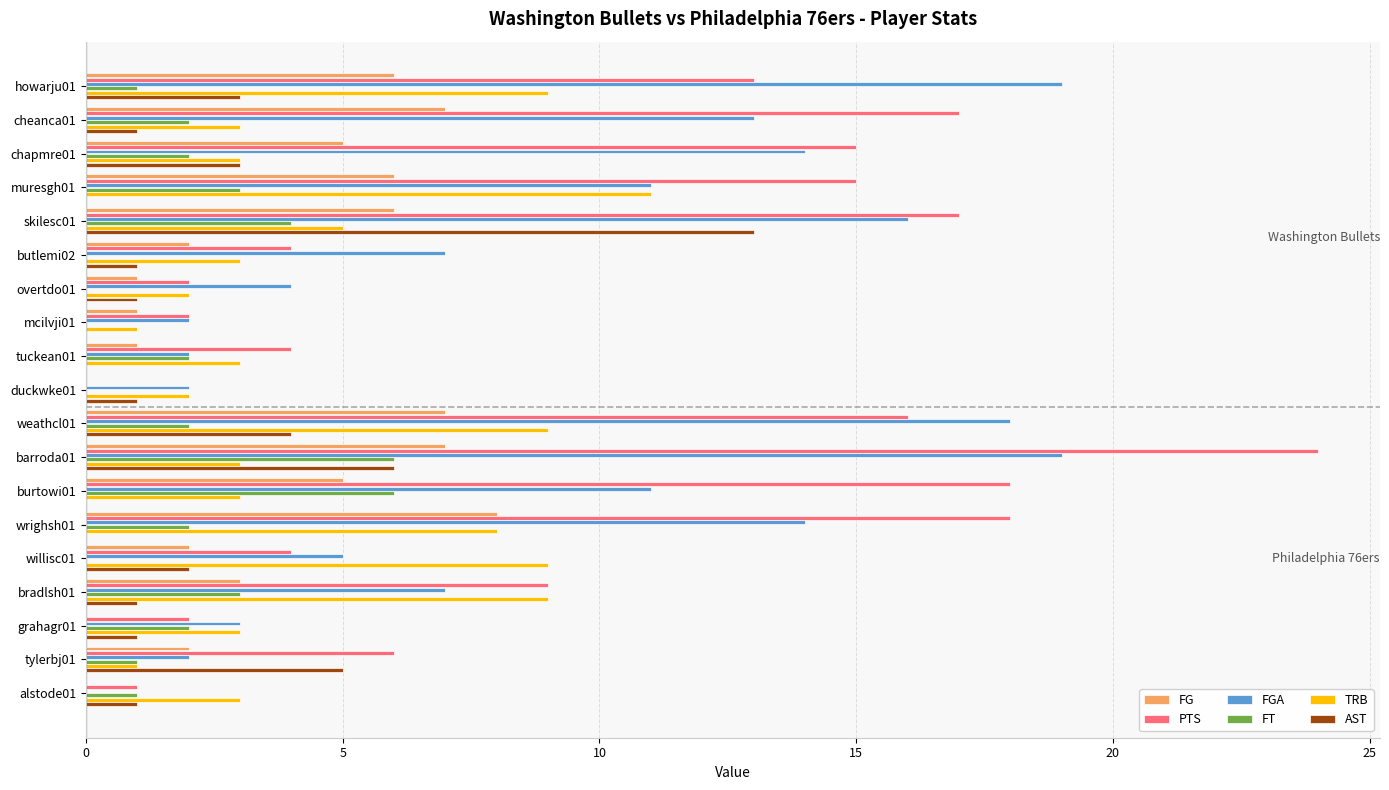

Is the value of PTS at weathcl01 greater than the value of AST at howarju01?

Yes